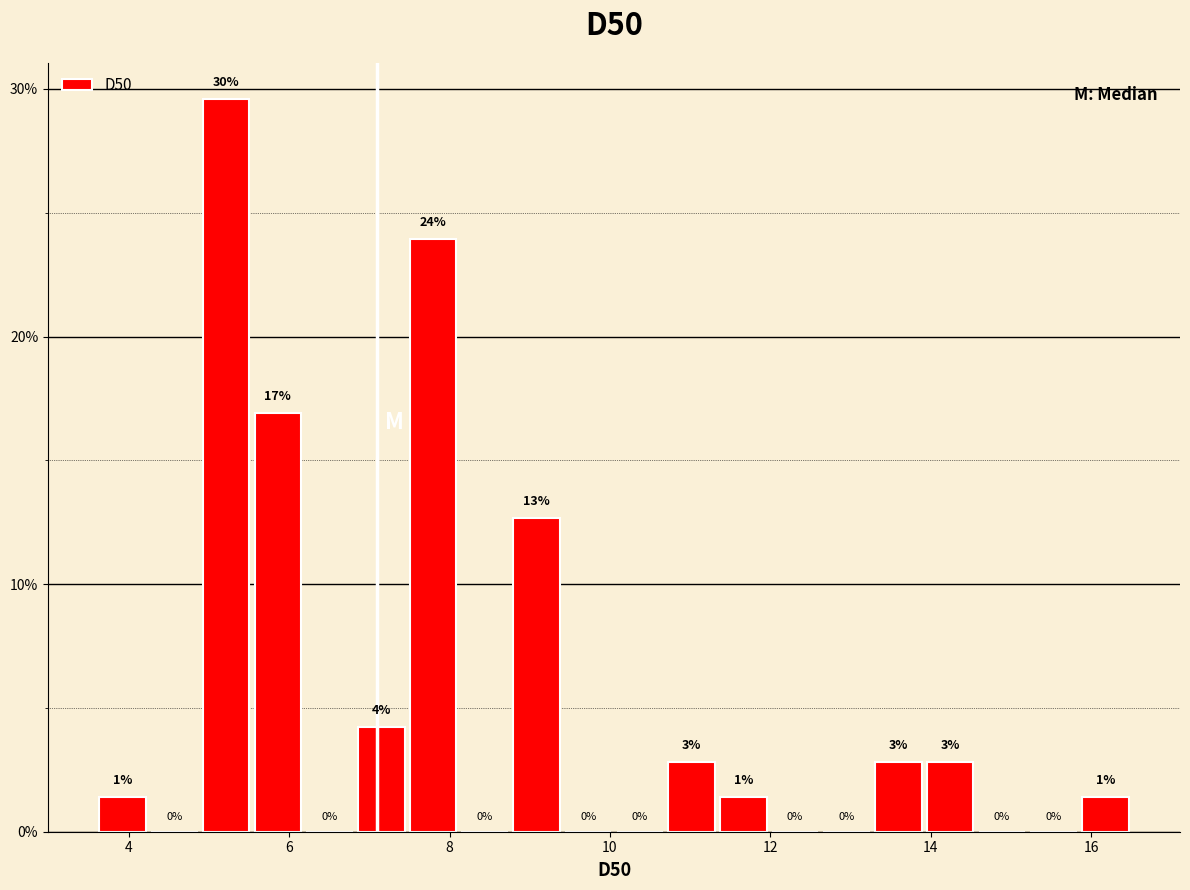

Read against the x-axis, roughly where is the centre of the tallest bar?

5.2